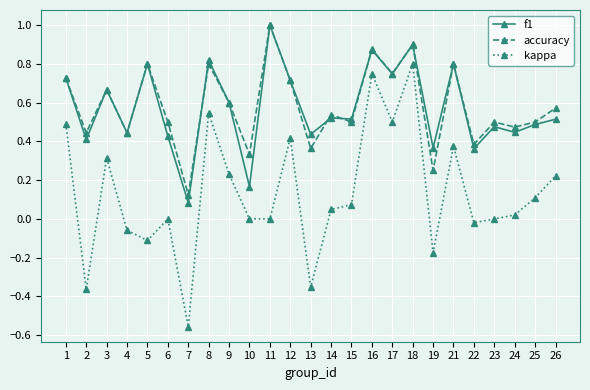

Which series has the widest spread of values?

kappa